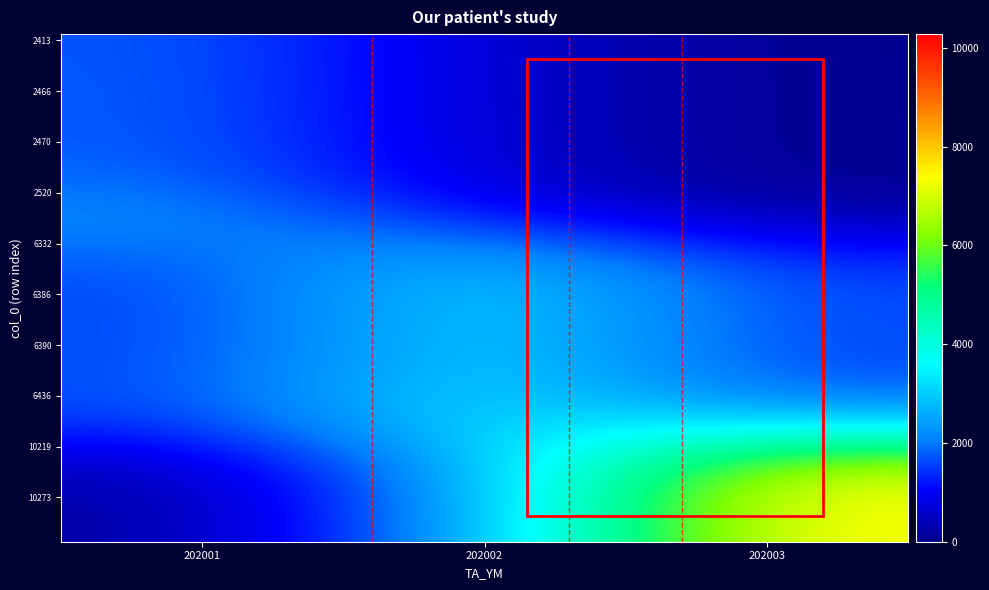

Between 202001 and 202002, which is larger?

202001